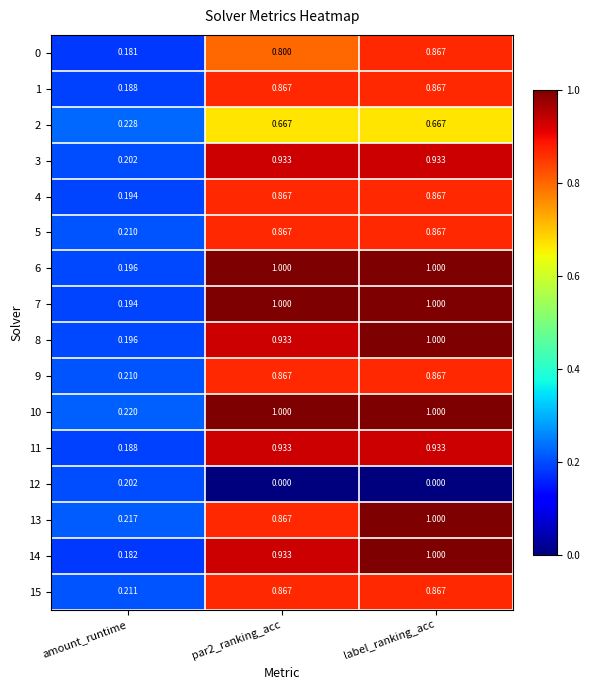

Which category has the lowest value in the 6 series?

amount_runtime